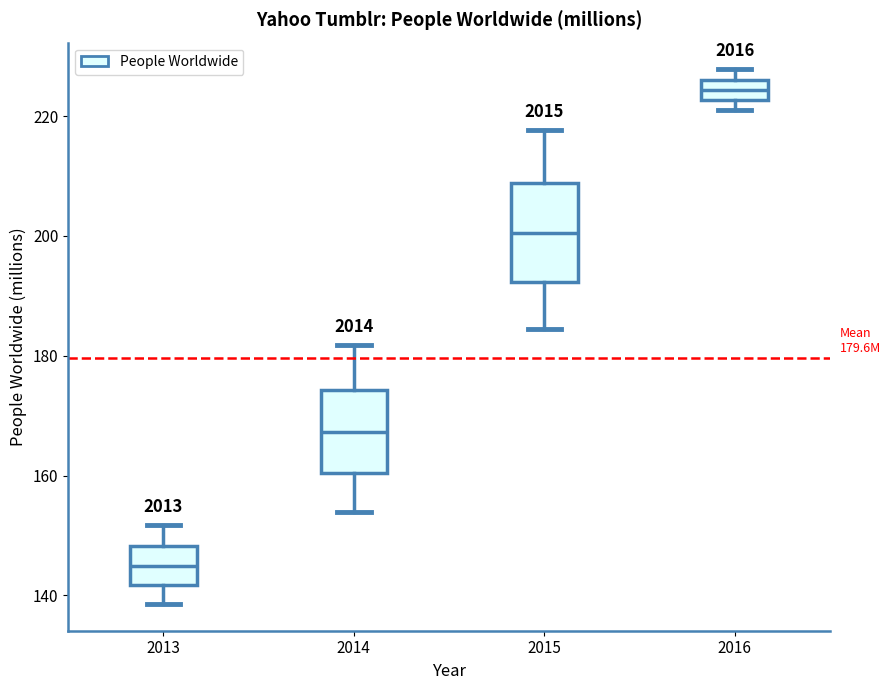

Which box is the tallest, from its lower edge to its upper edge?

2015